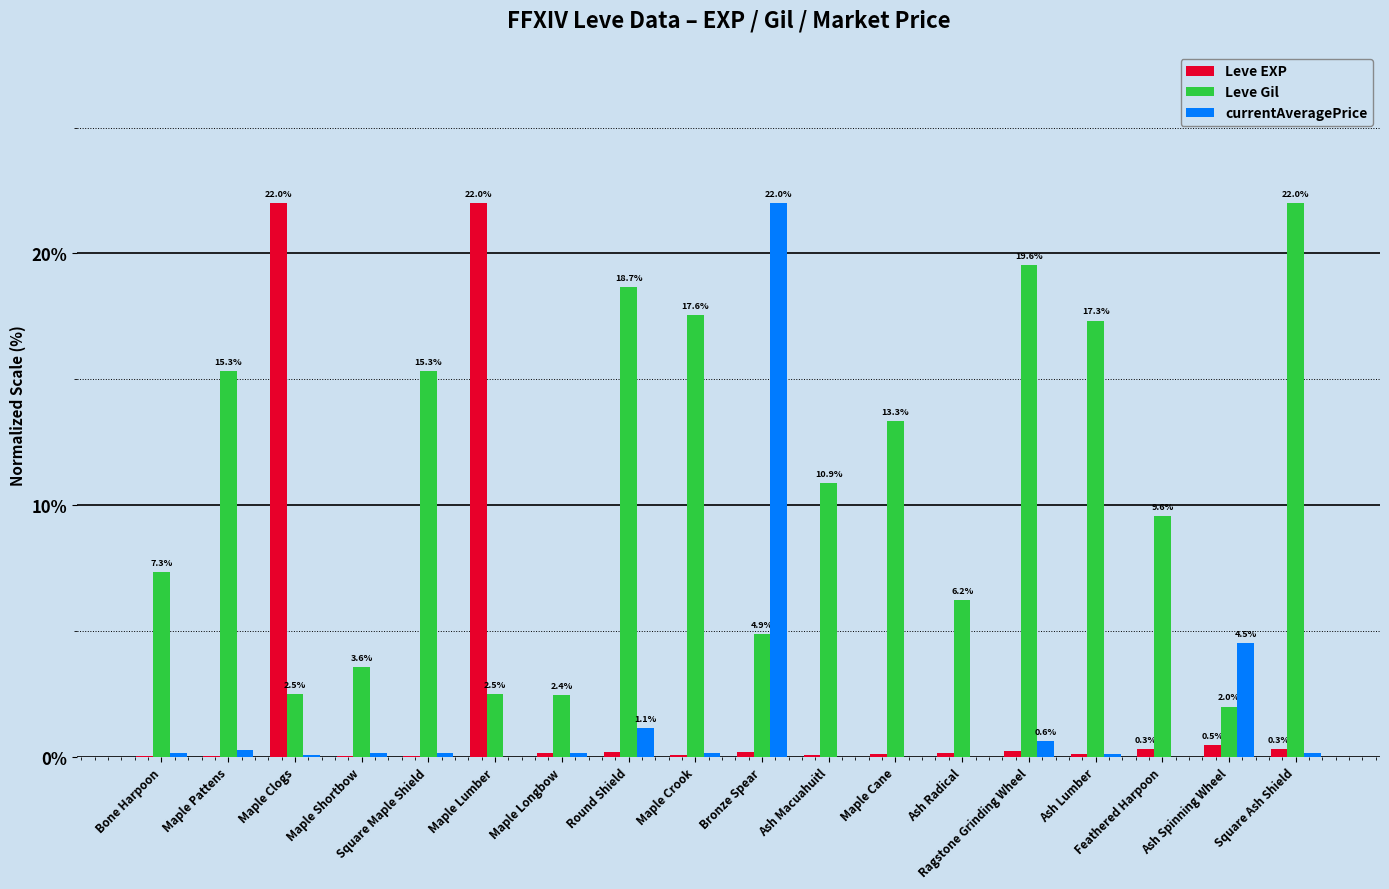

What is the total value across all series at Feathered Harpoon?

9.9